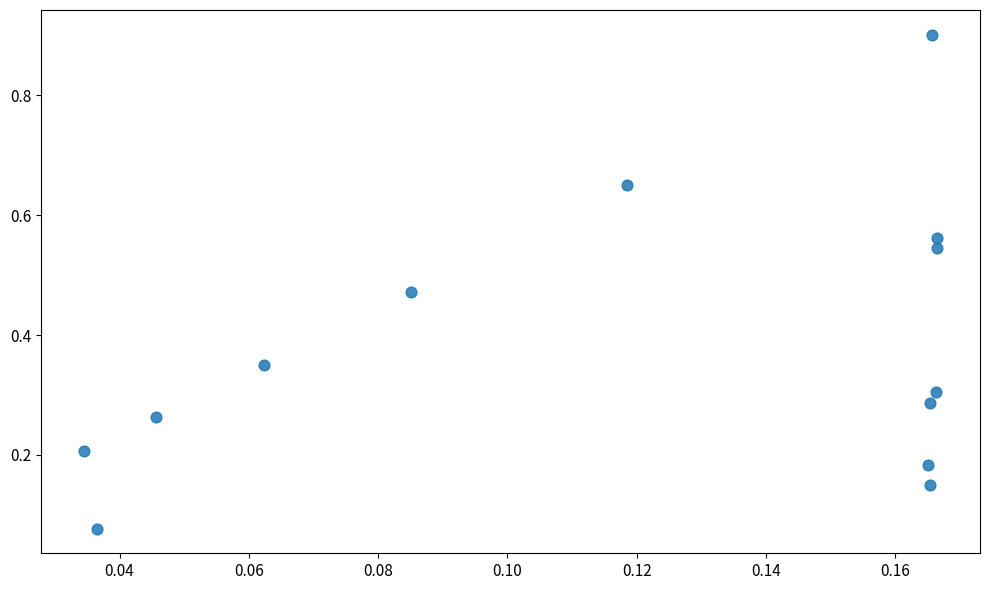

What is the range of Y values (max minus min)?

0.8